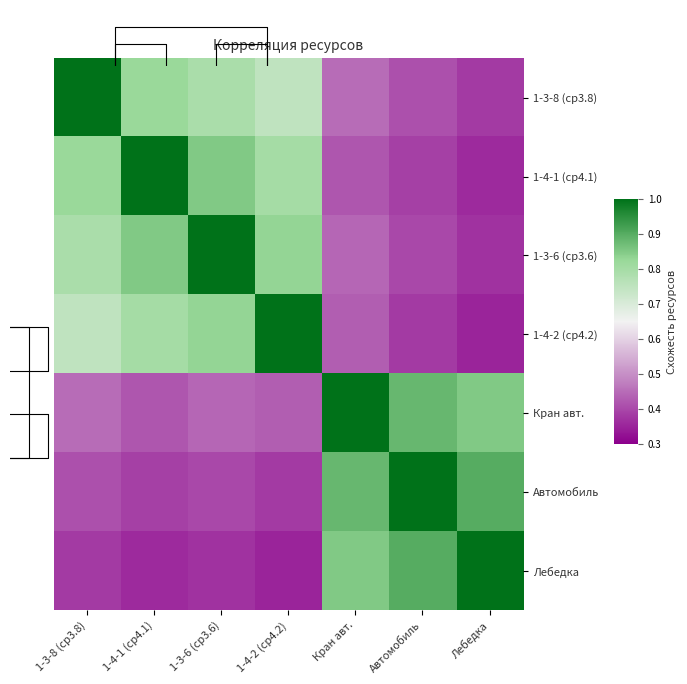

Is the value of Автомобиль at Кран авт. greater than the value of 1-3-6 (ср3.6) at 1-3-6 (ср3.6)?

No